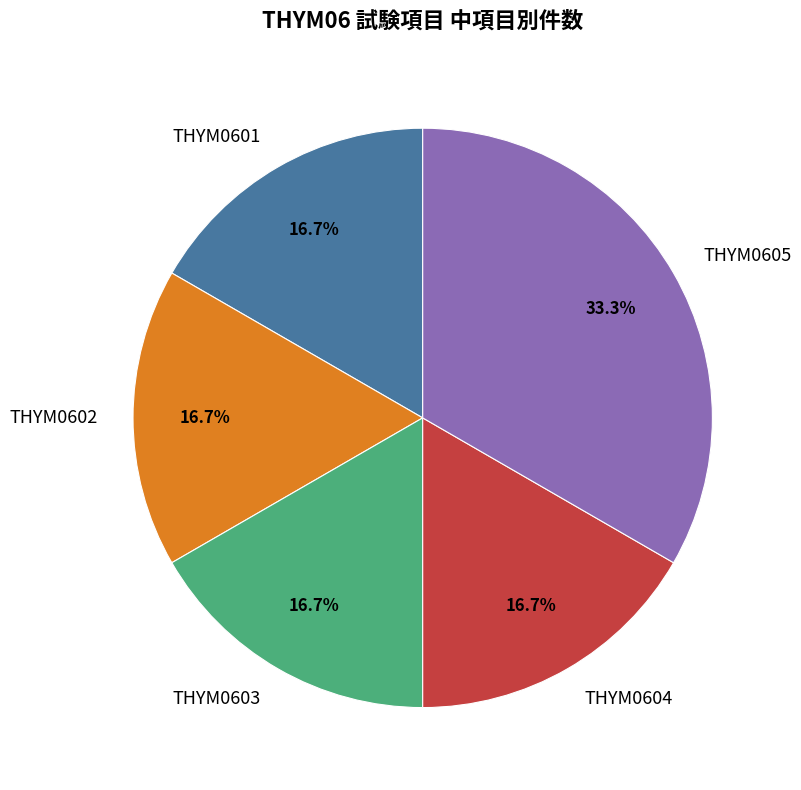

Is it true that THYM0604 is 23% of the pie?

False